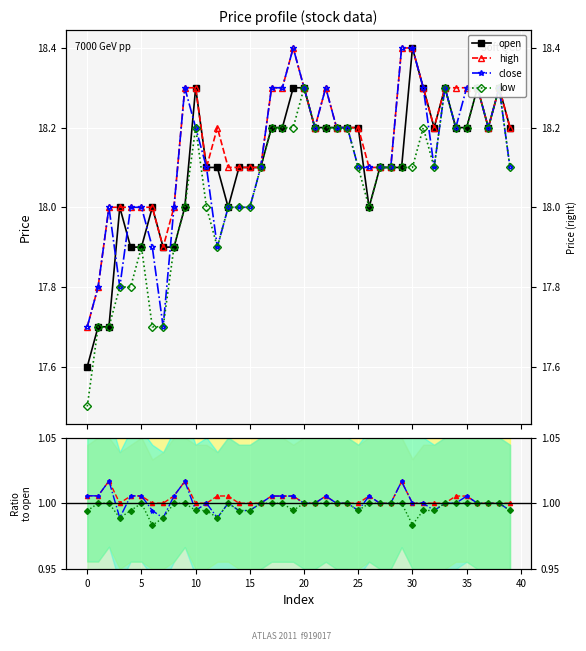

What is the average value of the low series?

18.1